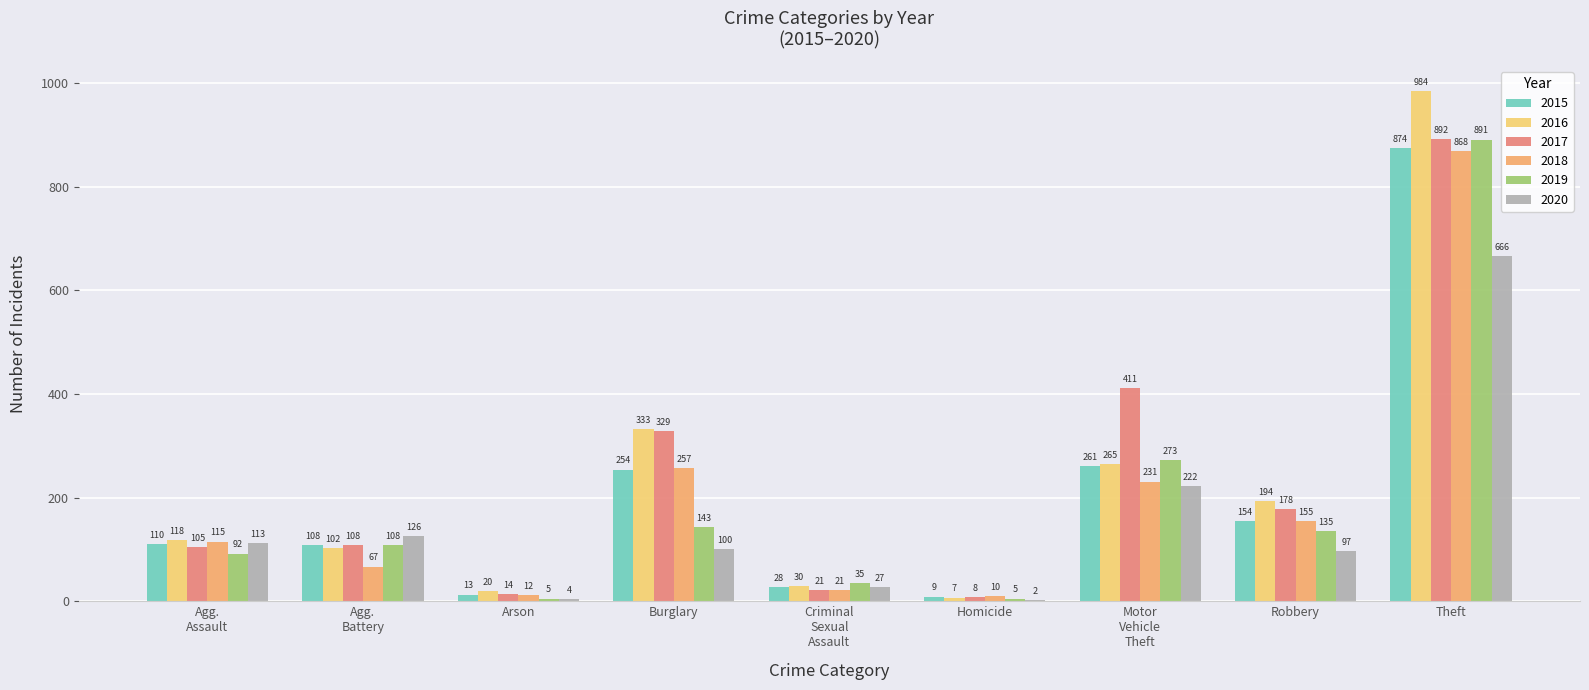

Are the bars grouped side by side (vs. stacked)?

Yes